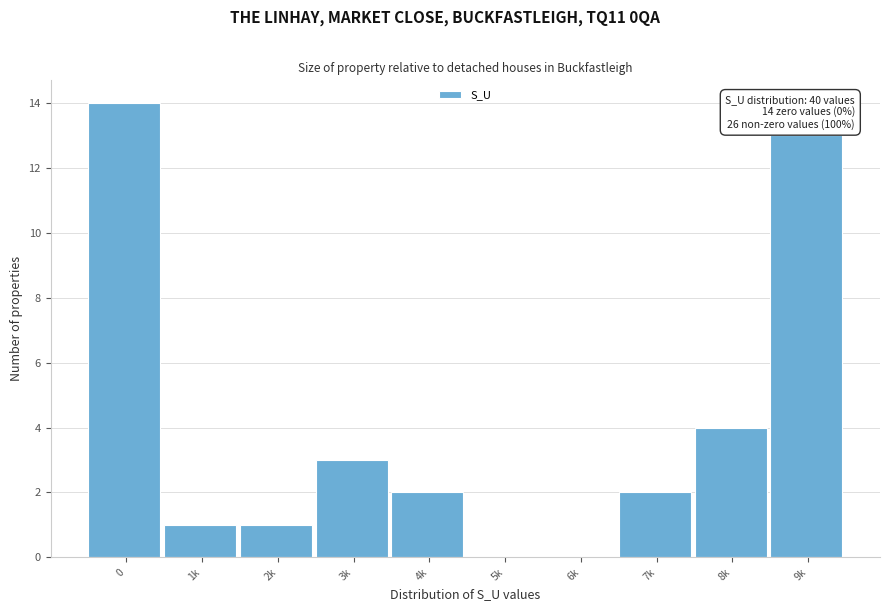

Reading right to left, what are all the values shown in this chart?

9k=13	8k=4	7k=2	6k=0	5k=0	4k=2	3k=3	2k=1	1k=1	0=14